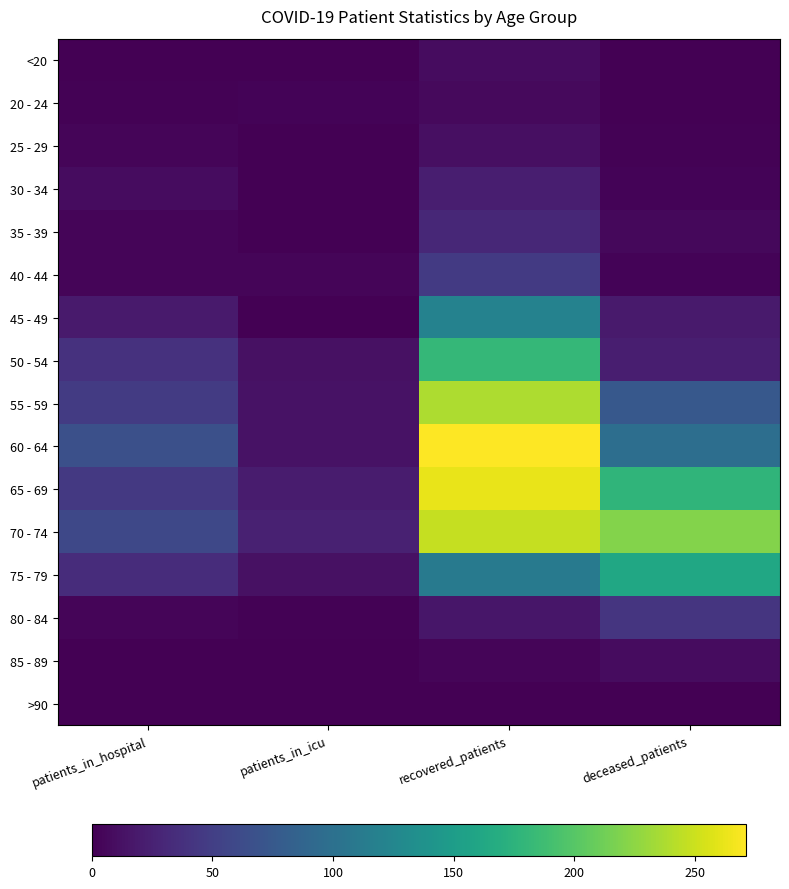

What is the total value across all series at patients_in_hospital?

338